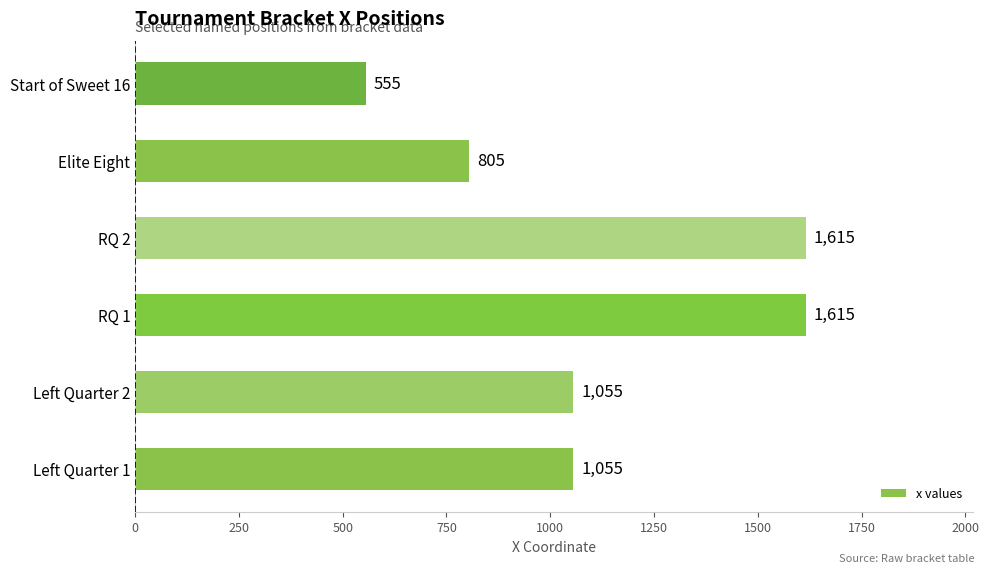

How many categories are shown in the chart?

6